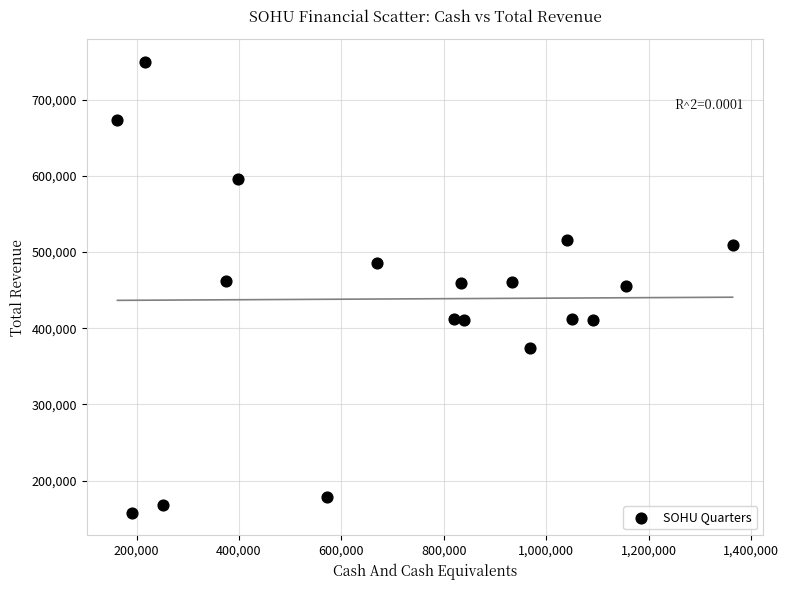

What is the range of X values (max minus min)?

1201400